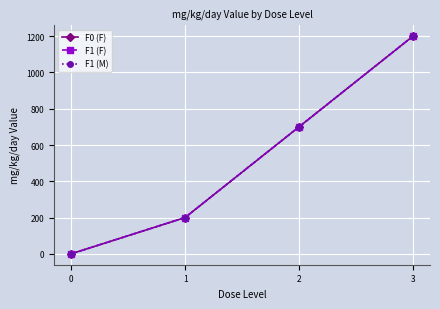

Which series has the widest spread of values?

F0 (F)